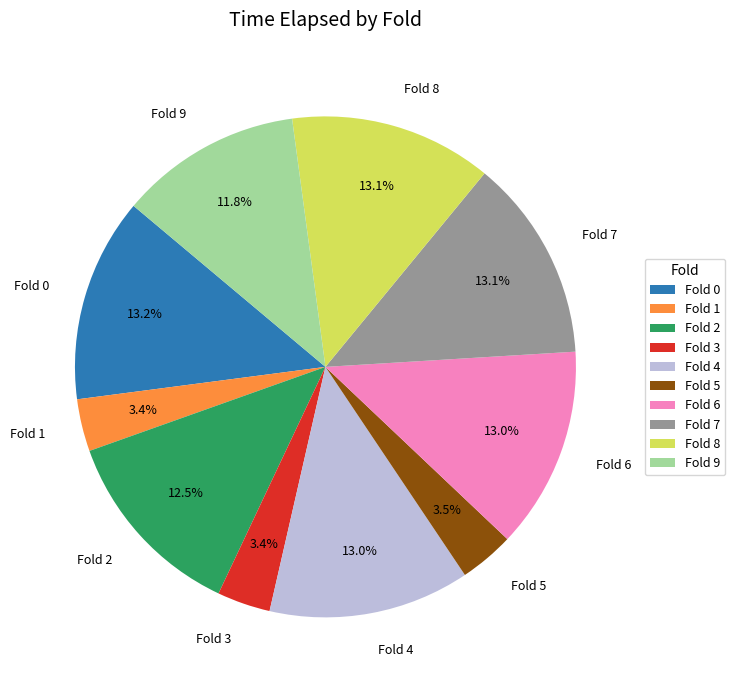

Which has a higher value, Fold 3 or Fold 0?

Fold 0